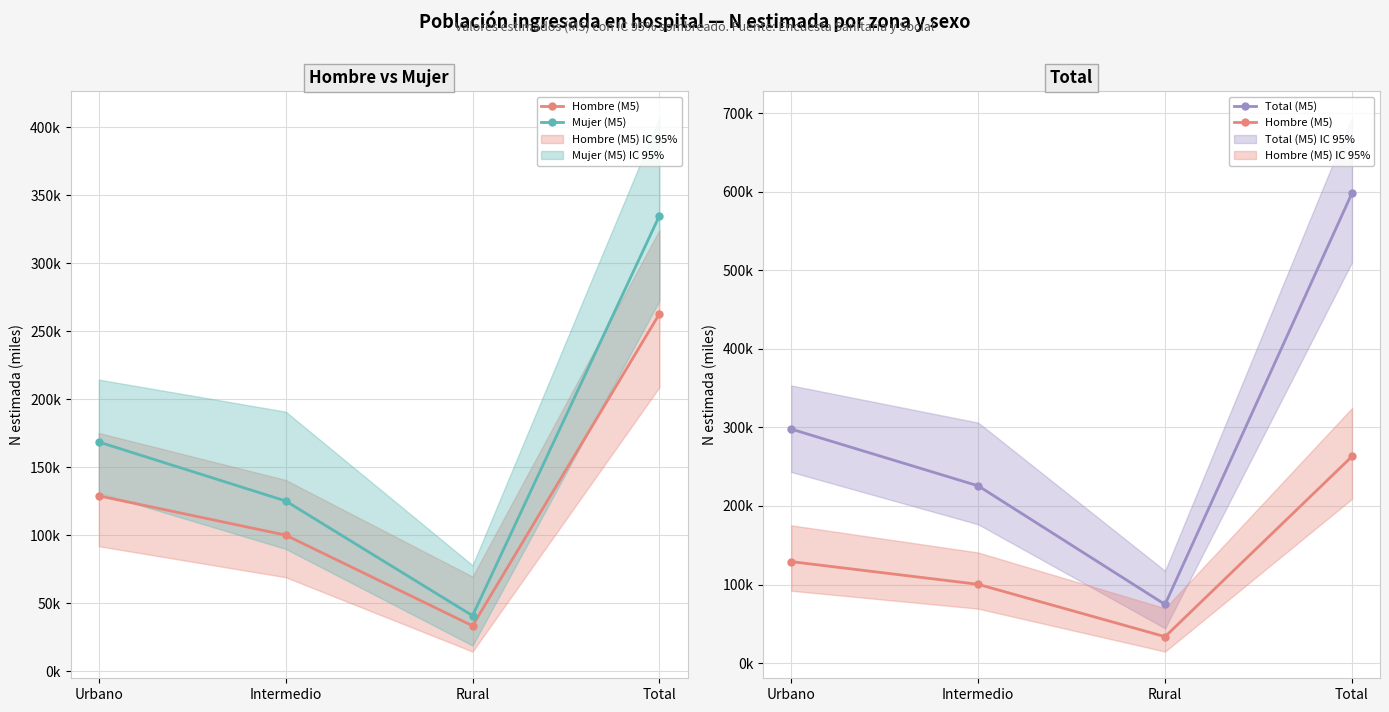

List the series in order of their peak value, lowest first.

Hombre (M5), Mujer (M5), Total (M5)